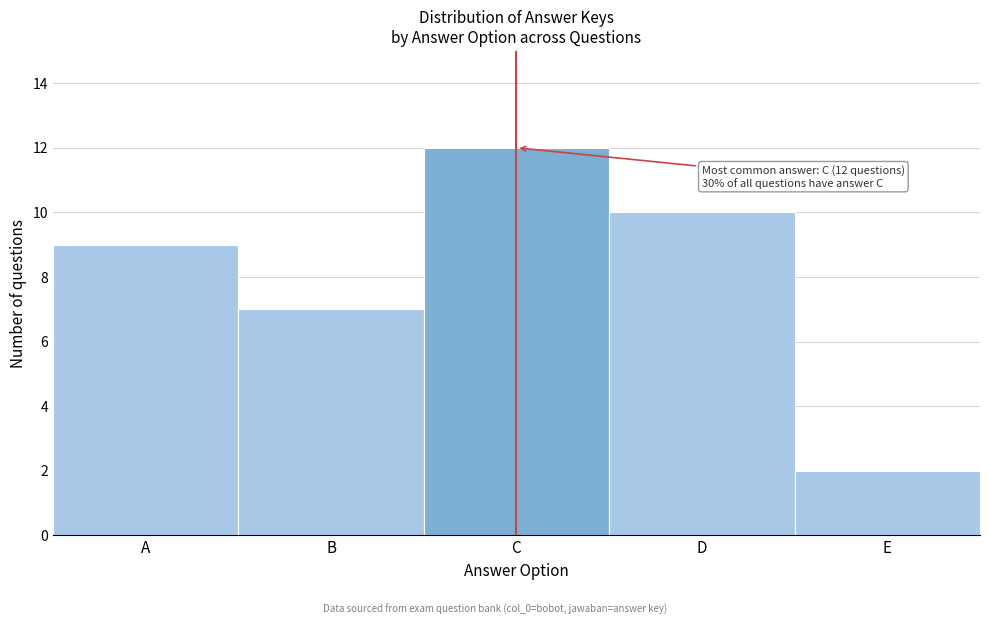

Reading left to right, what are all the values shown in this chart?

9	7	12	10	2